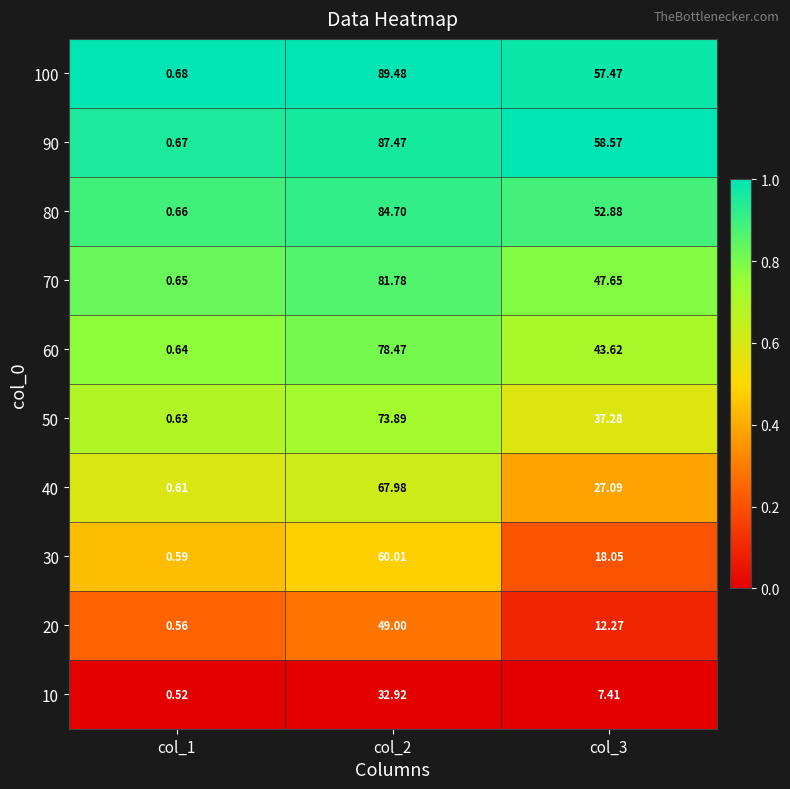

Between col_1 and col_2, which series saw the biggest shift?

100